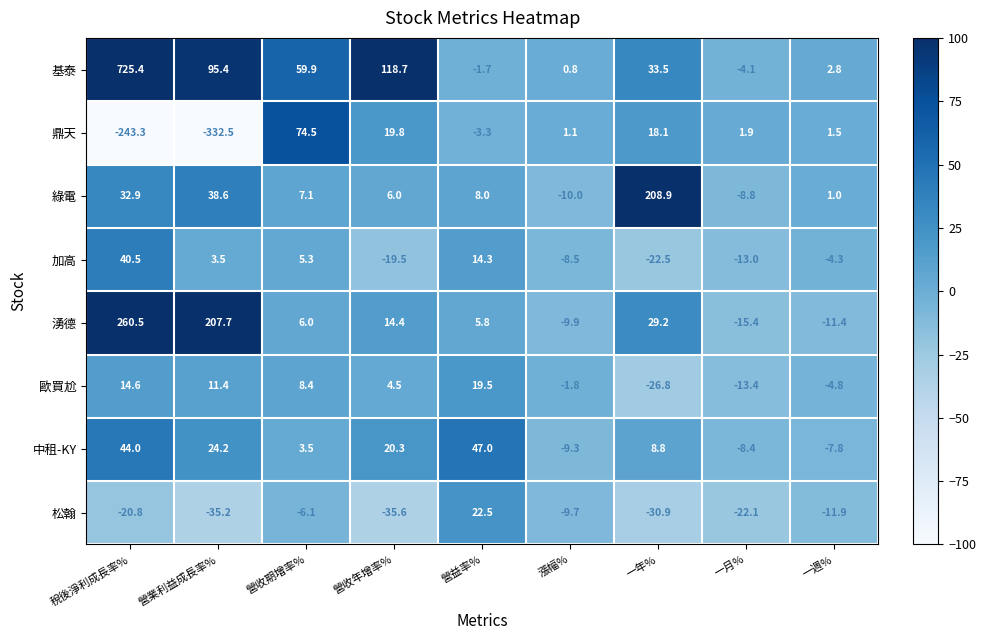

What is the maximum value shown in the chart?

725.4